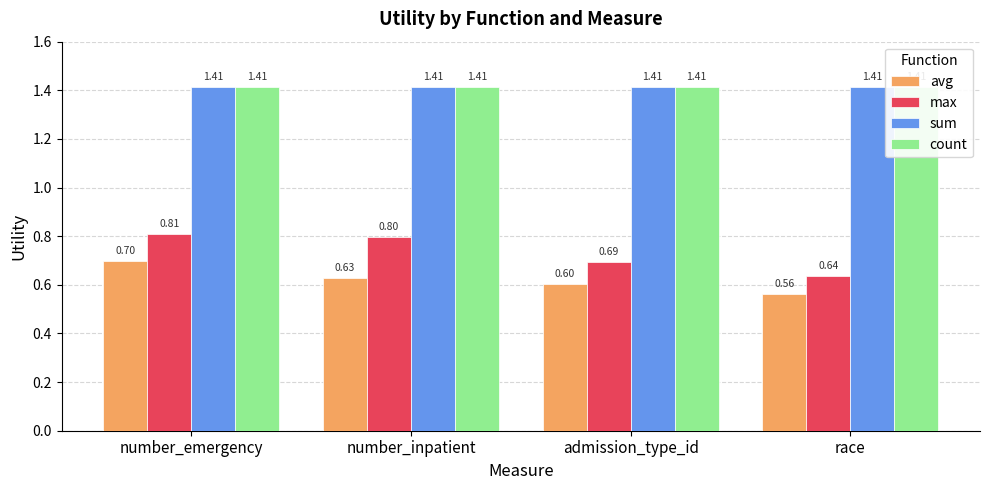

Is the value of max at admission_type_id greater than the value of count at admission_type_id?

No